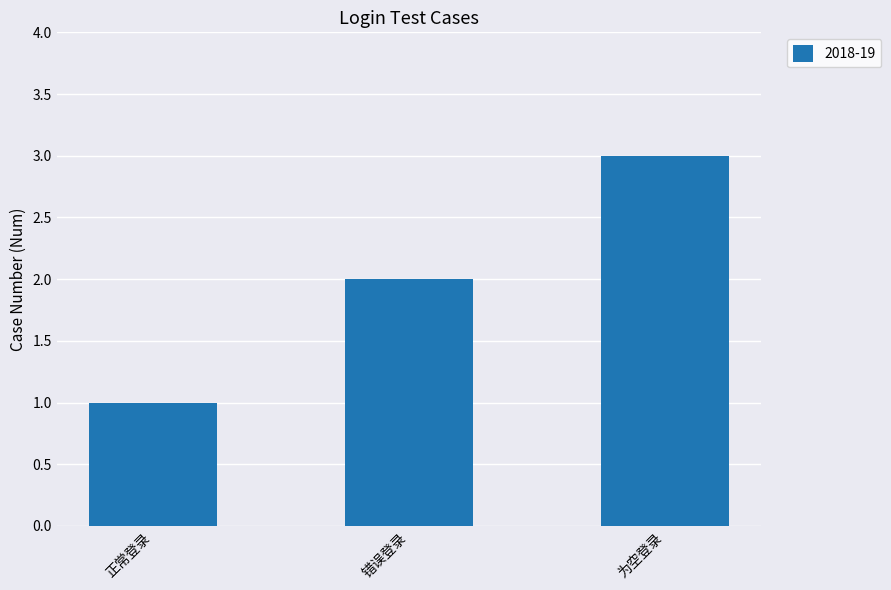

What is the minimum value shown in the chart?

1